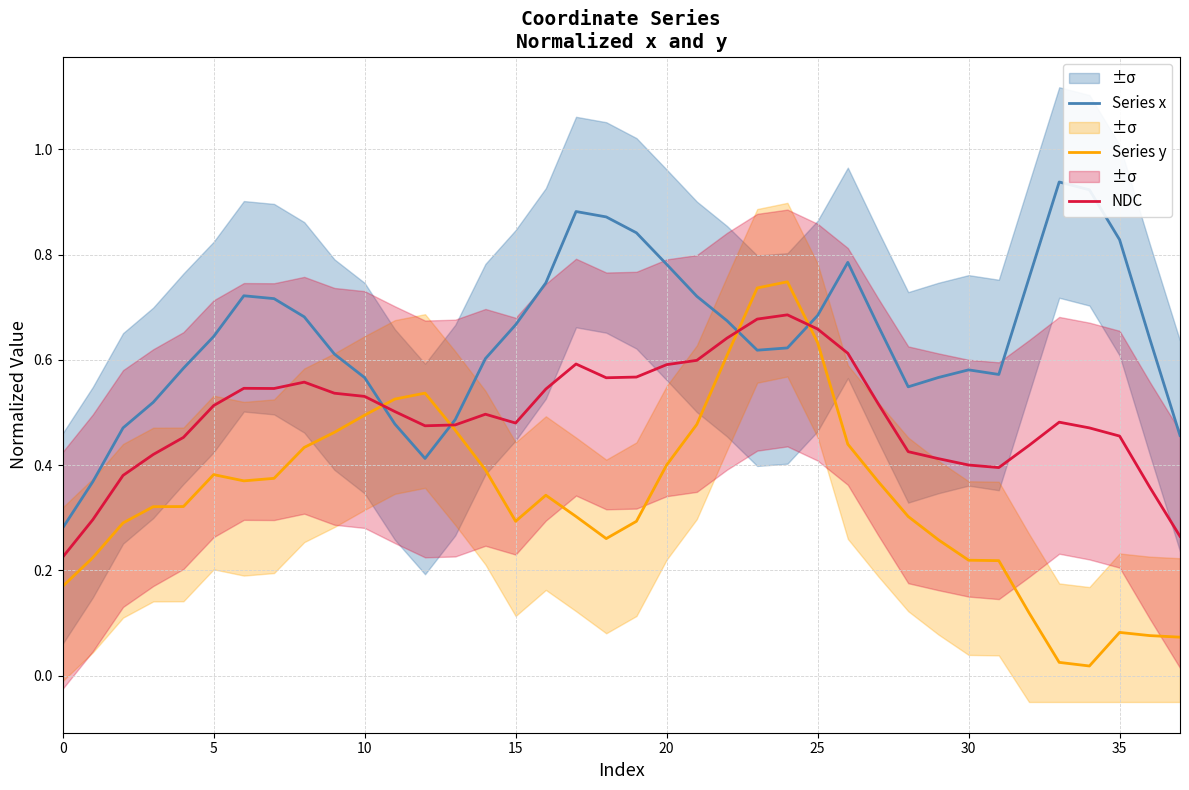

Does the chart have visible grid lines?

Yes